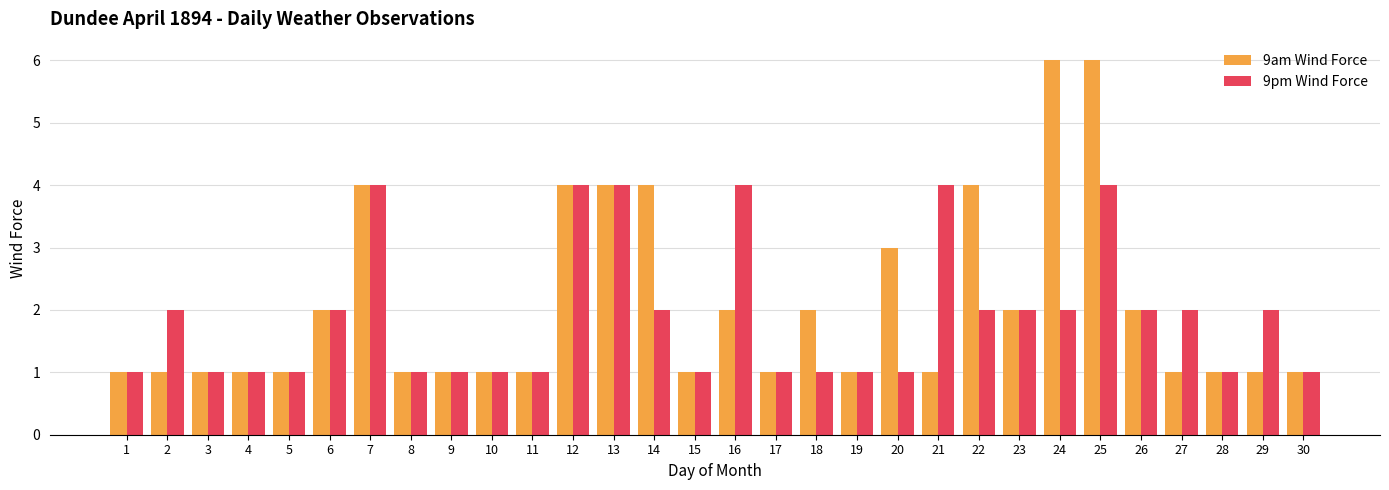

How many bars are there in each group?

2